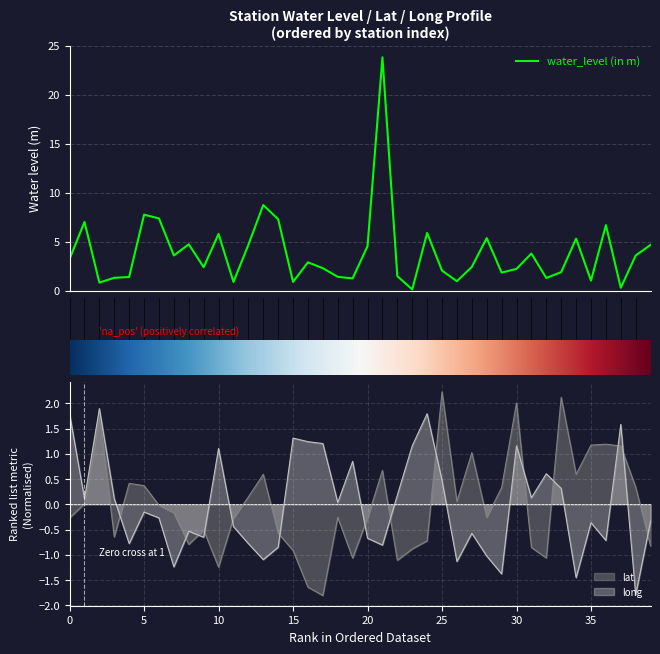

Which category has the highest value in the lat series?

25